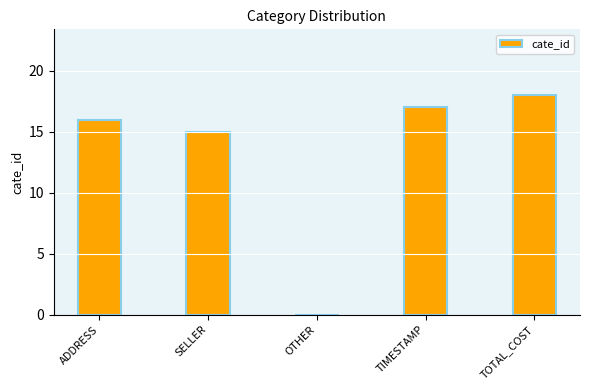

What value does the data have at SELLER, to the nearest 5?

15